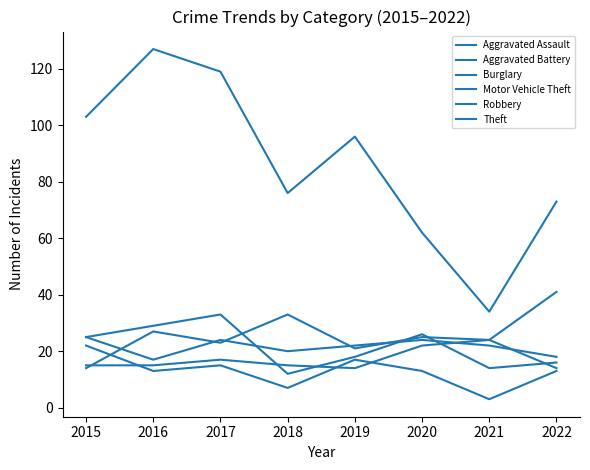

Rank the categories by Robbery value from lowest to highest.

2018, 2021, 2022, 2019, 2015, 2020, 2016, 2017